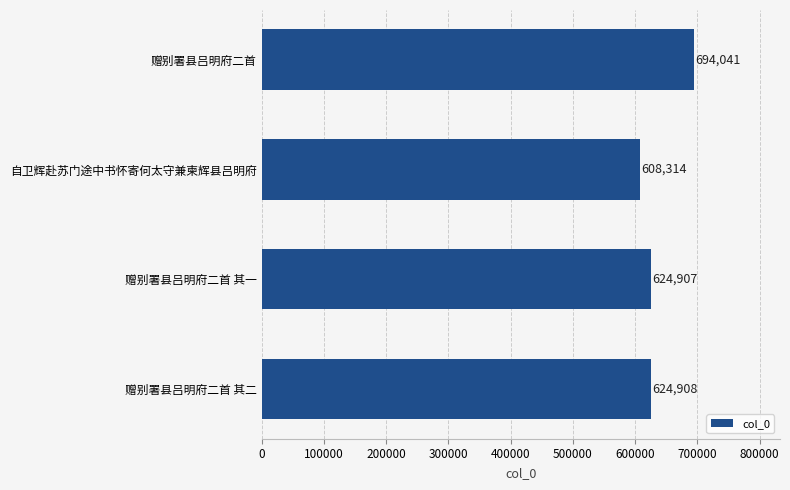

Are the bars grouped side by side (vs. stacked)?

No